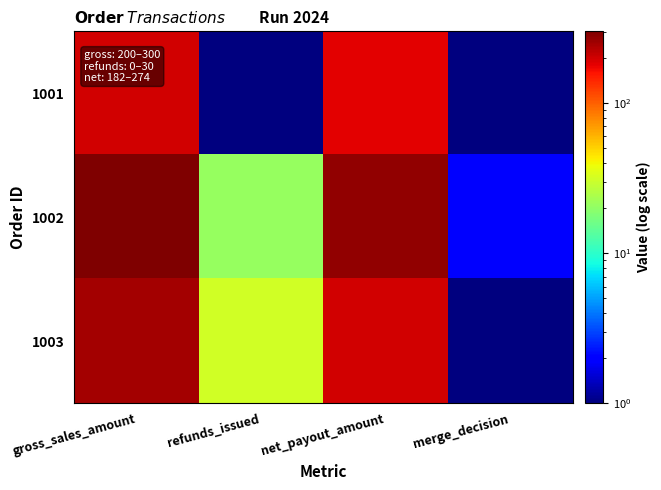

At which category is the sum across all series the highest?

gross_sales_amount